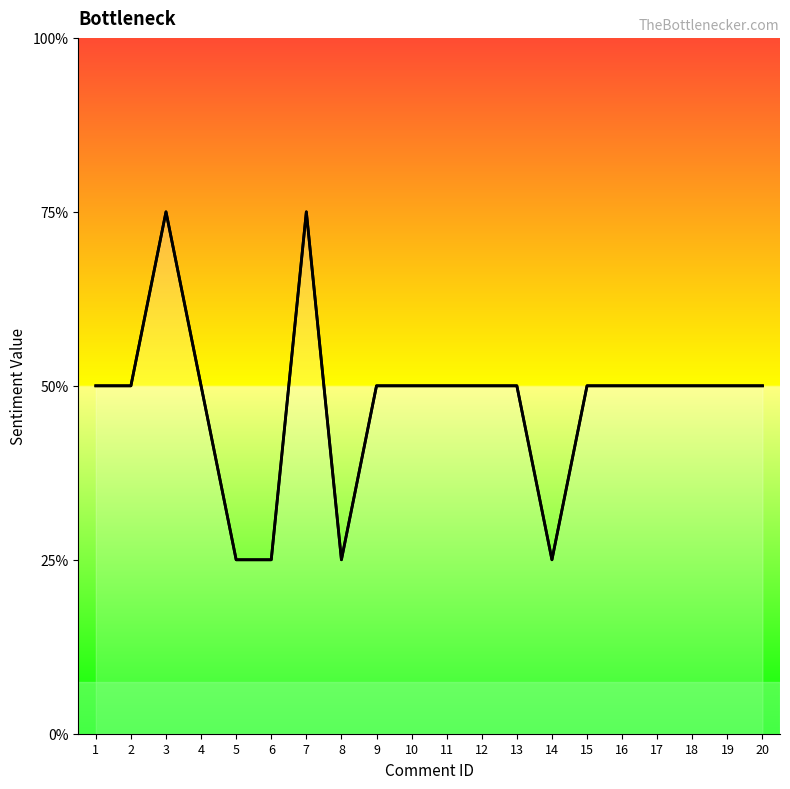

How many interior local valleys (lower than both neighbors) does the data have?

2